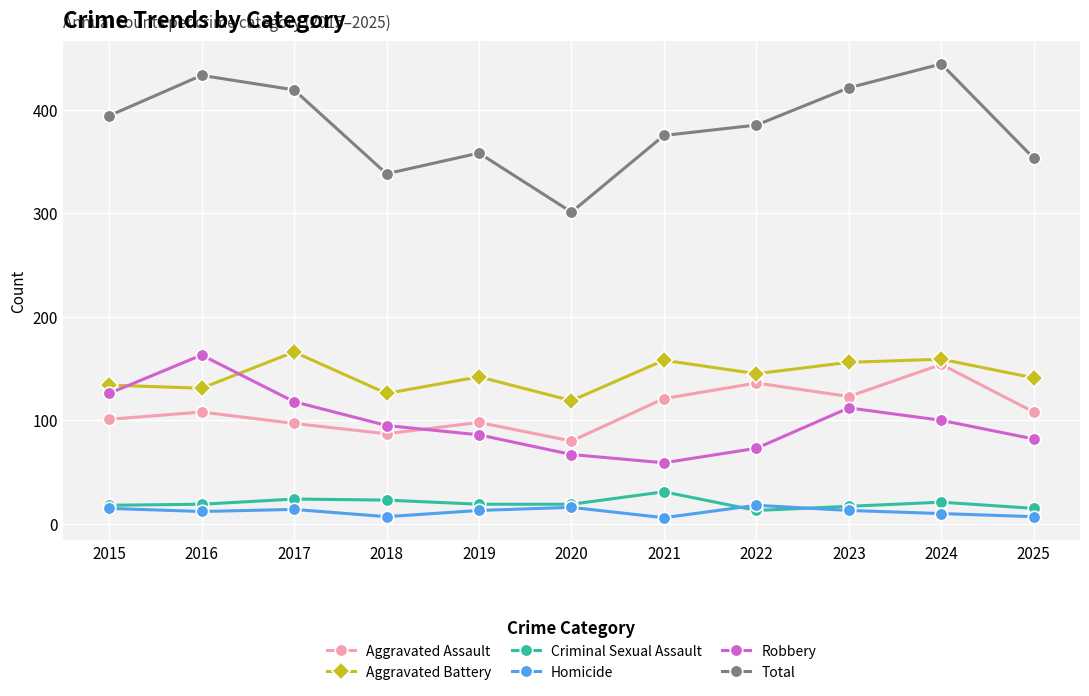

True or false: Criminal Sexual Assault has more than 0 points higher than both neighbors.

True